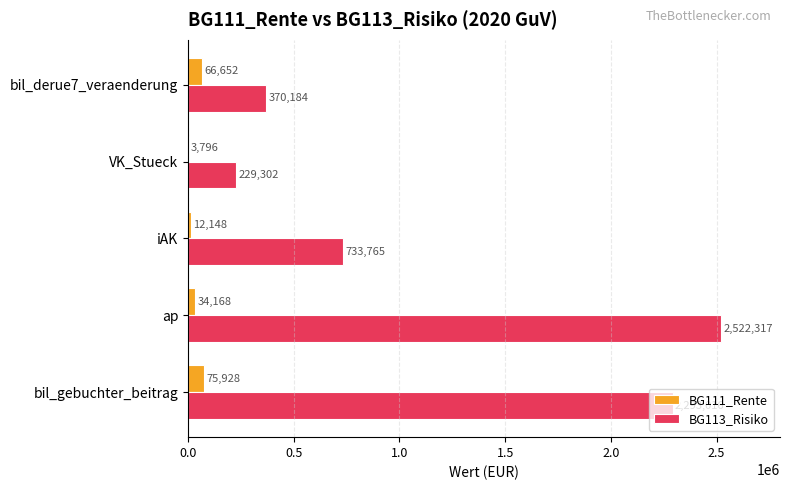

At which category is the sum across all series the highest?

ap